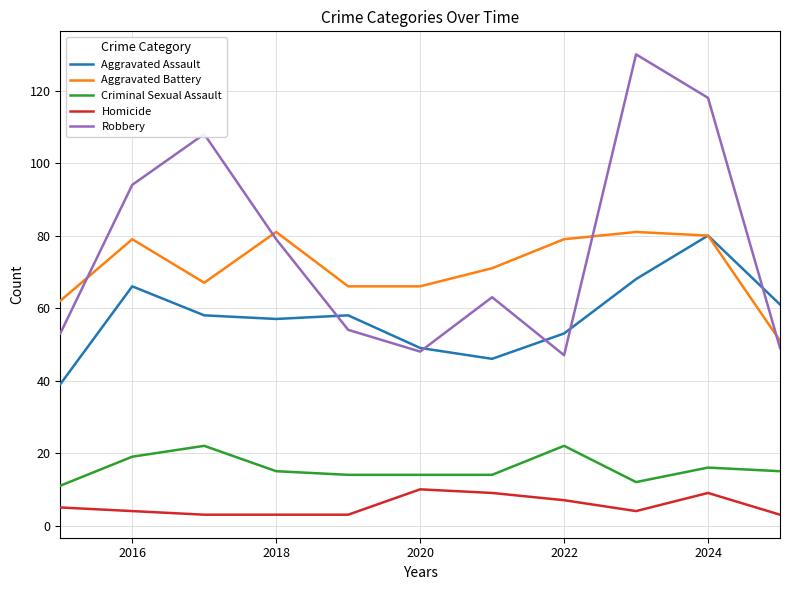

Reading left to right, extract all data points from this chart.

Aggravated Assault: 39	66	58	57	58	49	46	53	68	80	61
Aggravated Battery: 62	79	67	81	66	66	71	79	81	80	51
Criminal Sexual Assault: 11	19	22	15	14	14	14	22	12	16	15
Homicide: 5	4	3	3	3	10	9	7	4	9	3
Robbery: 53	94	108	79	54	48	63	47	130	118	49